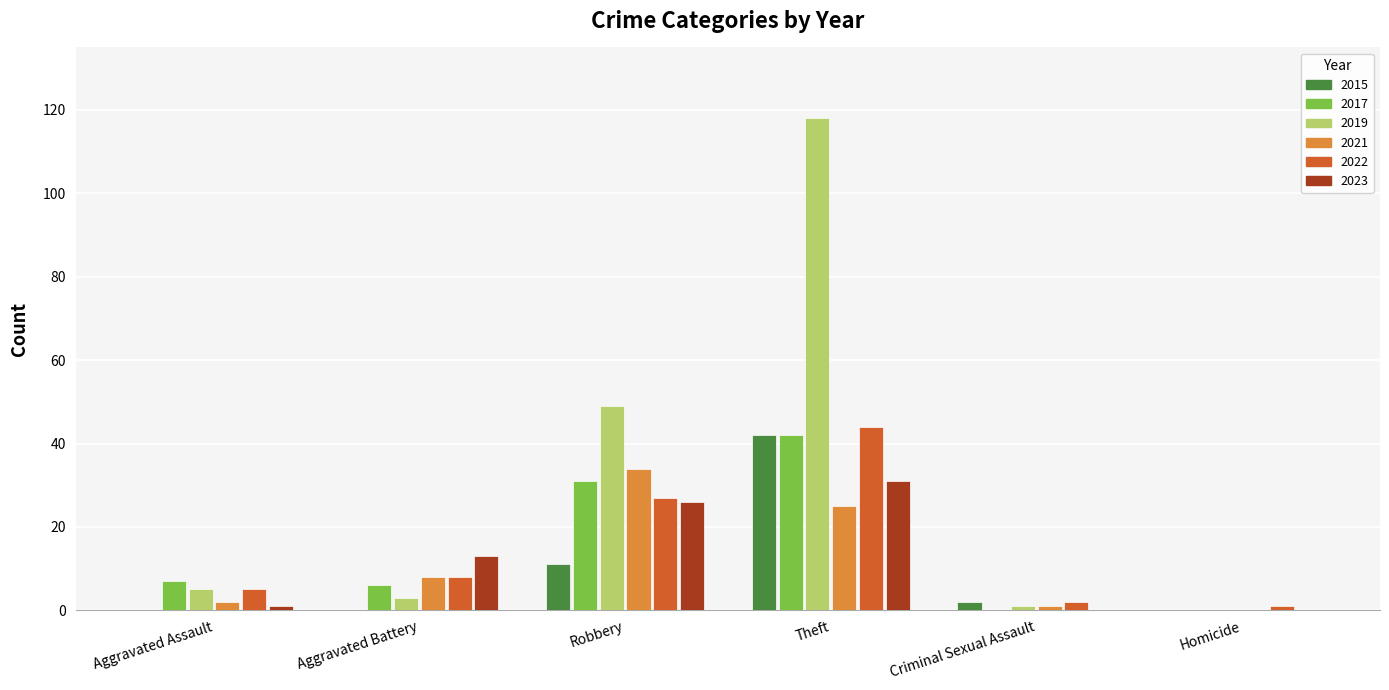

What is the total value across all series at Robbery?

178